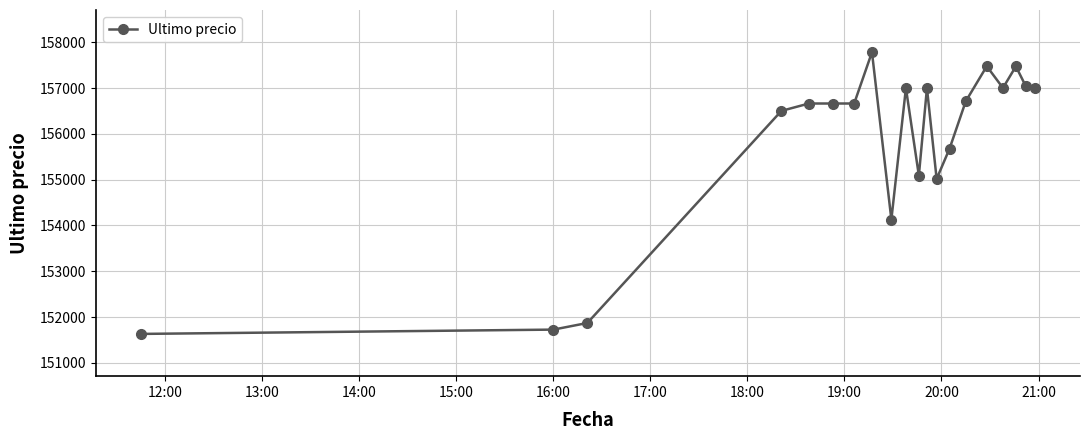

Count the number of data series in this chart.

1